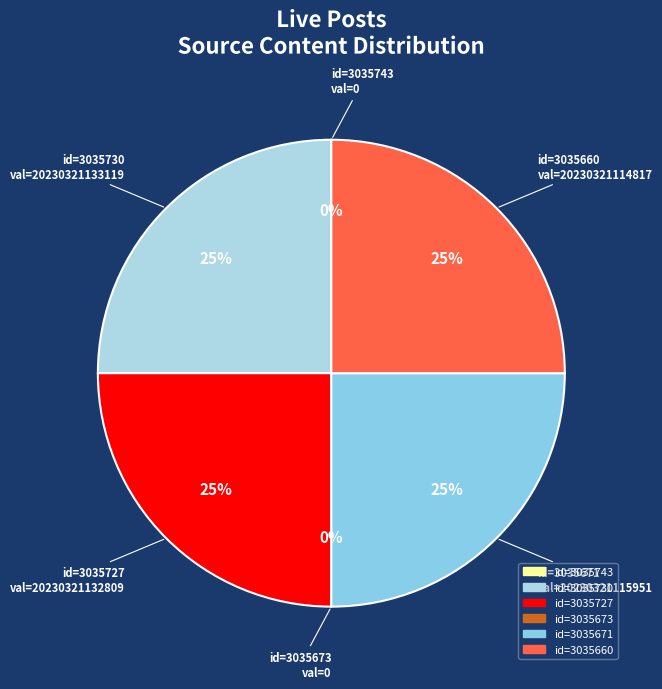

Rank the categories by value from highest to lowest.

3035730, 3035727, 3035671, 3035660, 3035743, 3035673